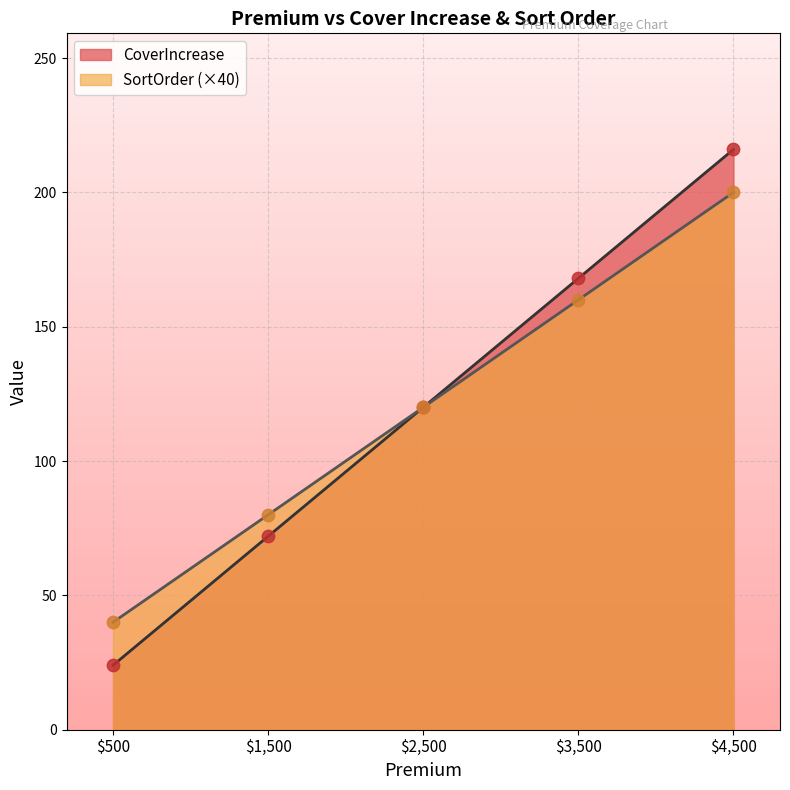

What is the total value across all series at $500?

64